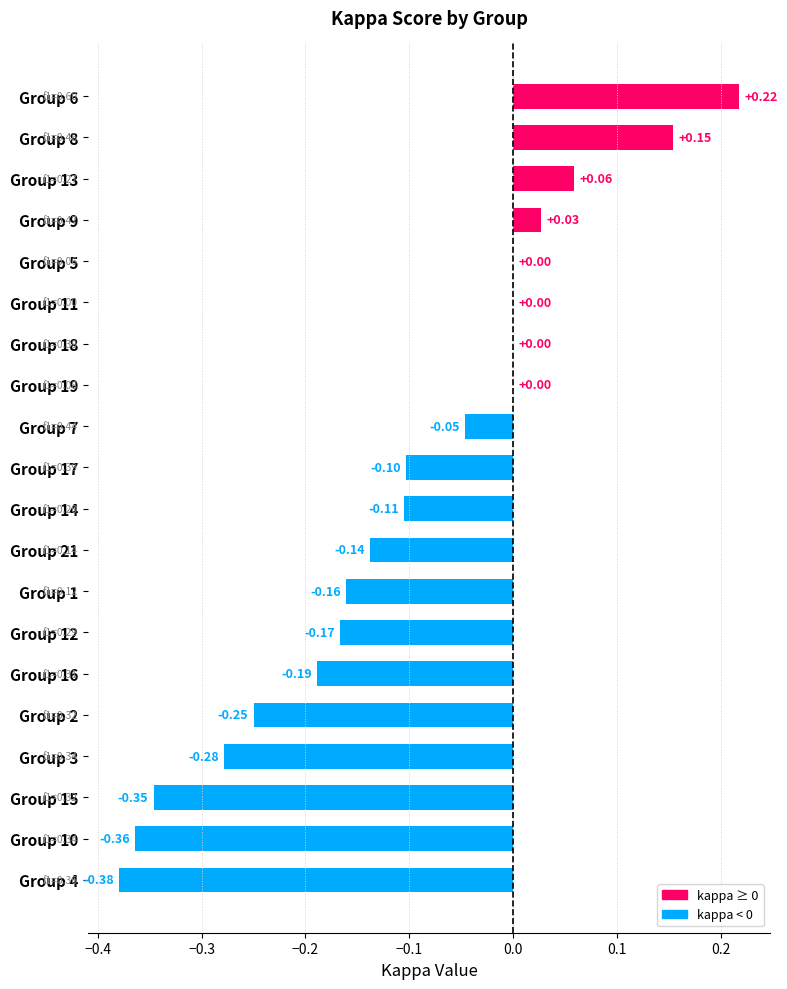

What is the average value?

-0.1